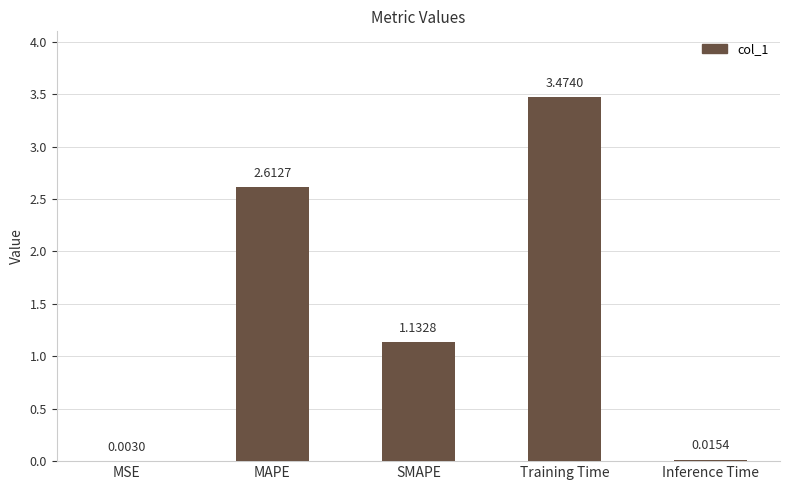

Is it true that the value at MAPE is 2.6?

True